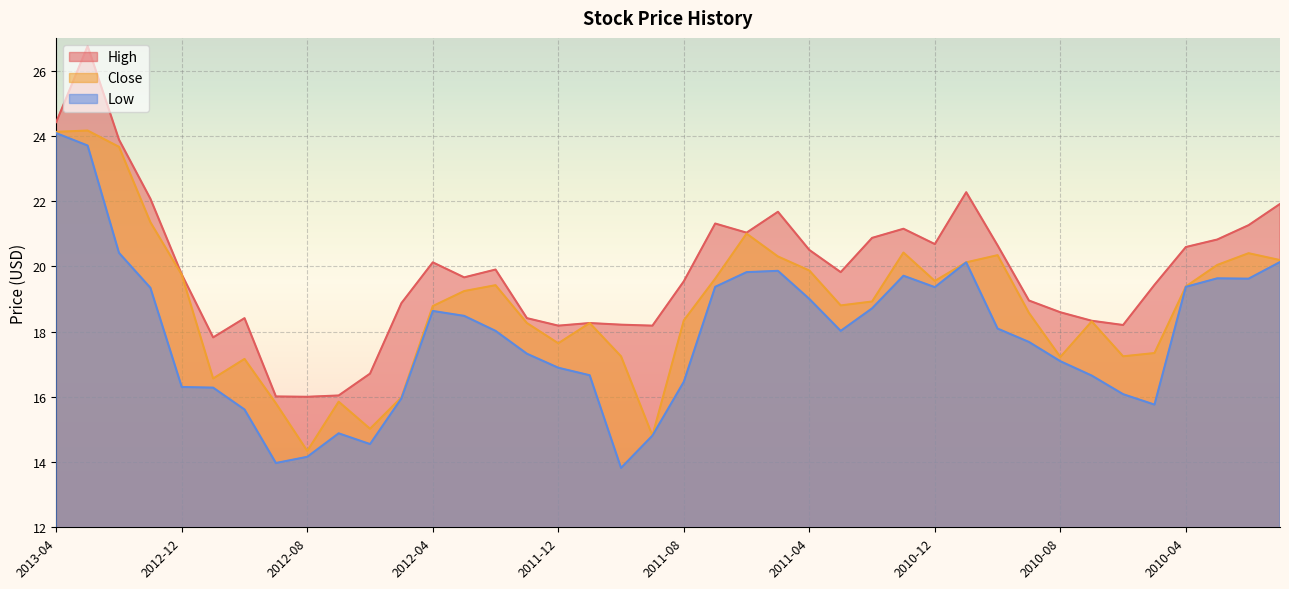

What value does the Low series have at 2012-01?

17.3